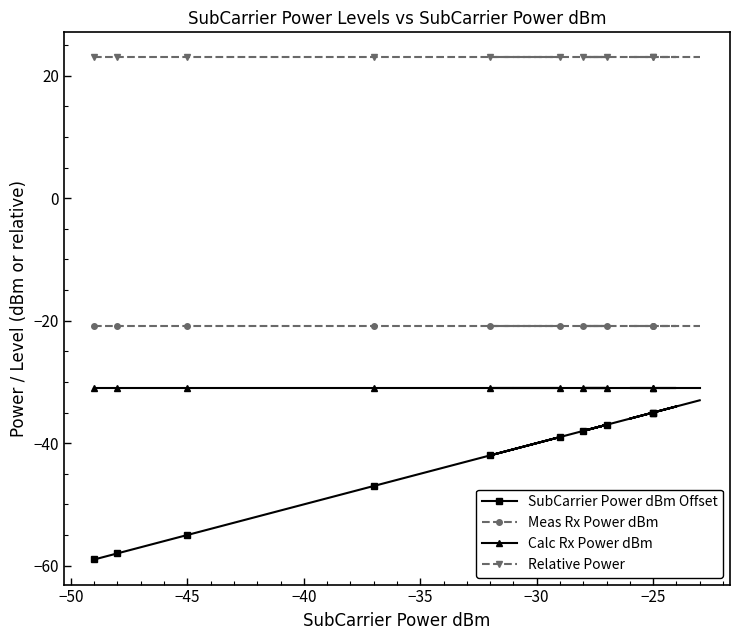

True or false: Calc Rx Power dBm and Meas Rx Power dBm intersect in this chart.

False